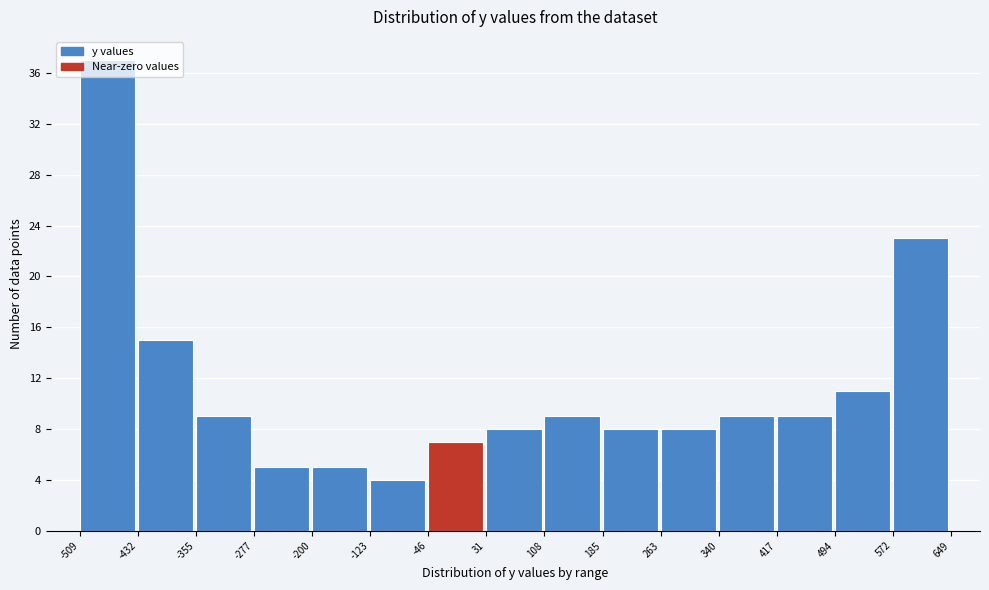

How tall is the bar that spans 417 to 494 on the x-axis? The values are not printed on the chart, so give them approximately, as read against the axis.

9